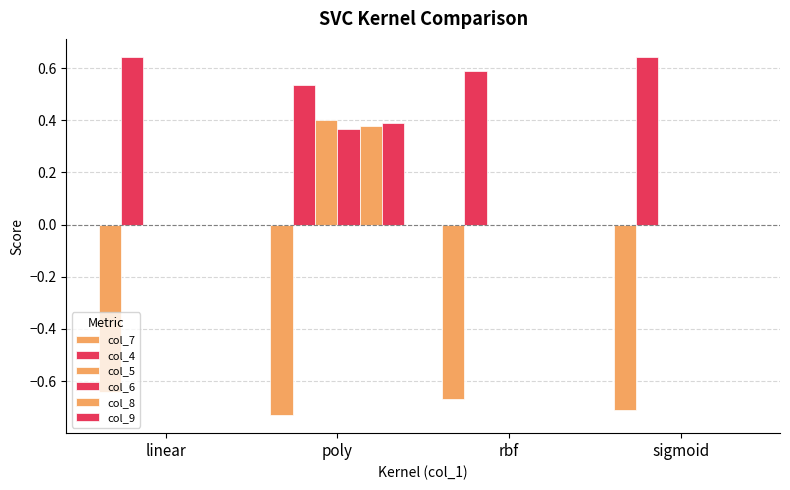

Between poly and linear, which is larger?

linear